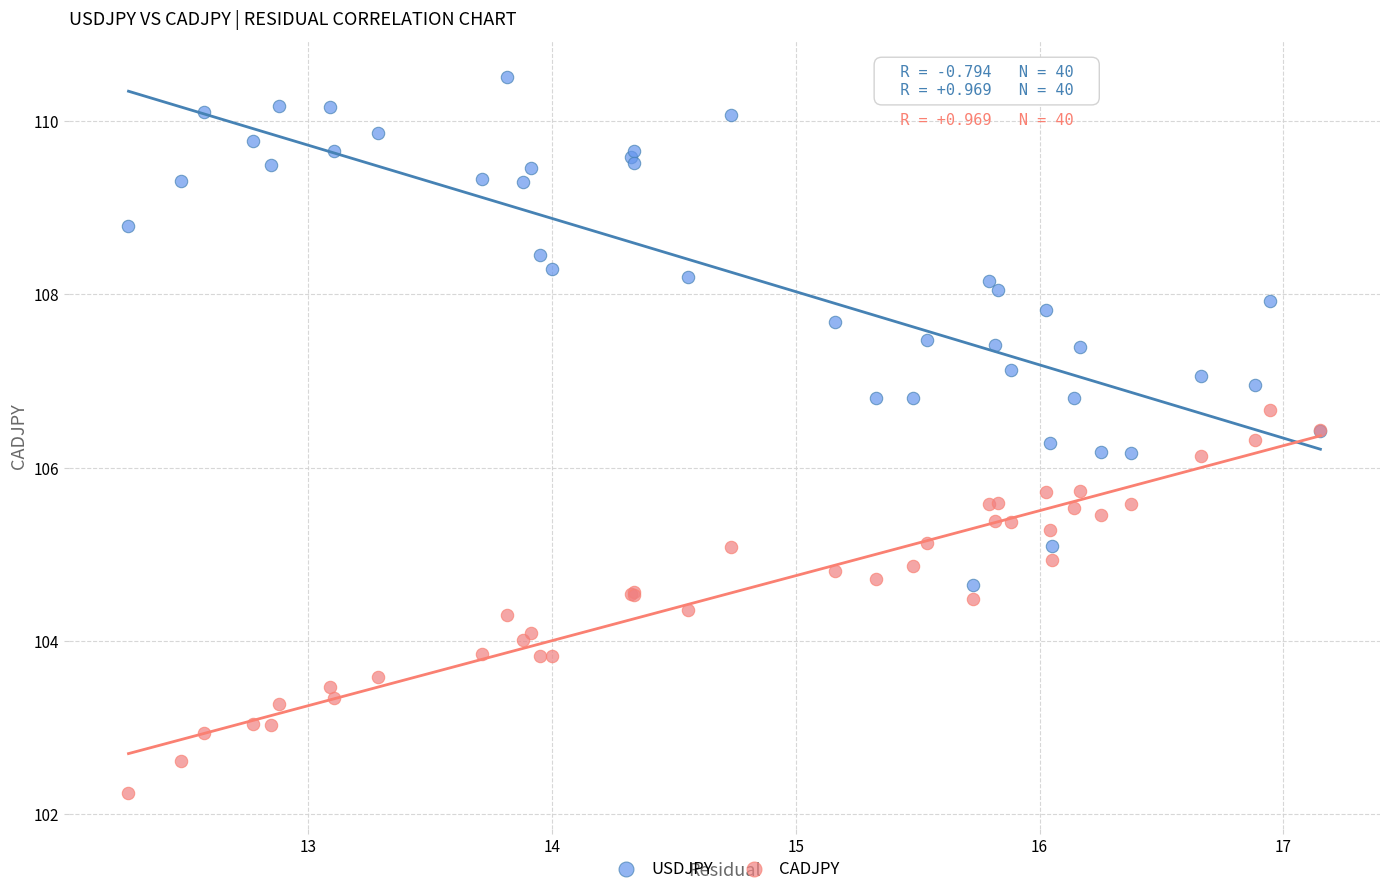

Which series has the largest Y range (max minus min)?

USDJPY